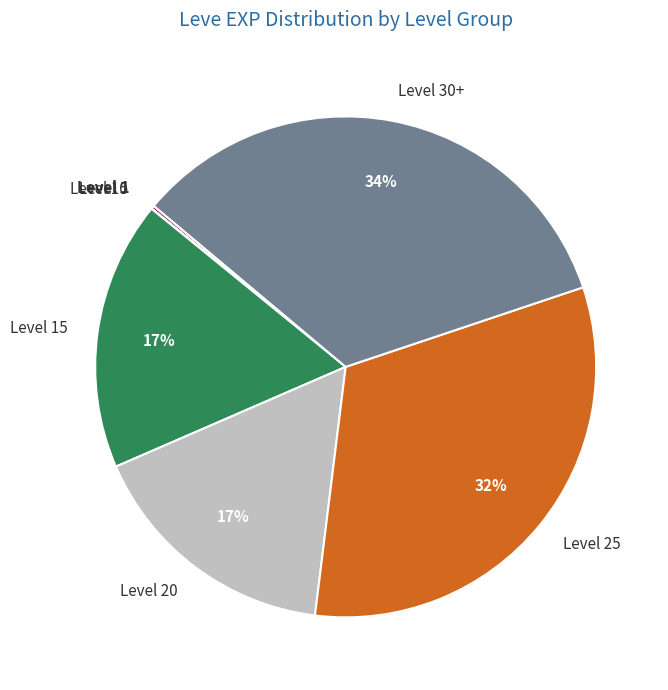

What percentage is the Level 25 slice, to the nearest percent?

32%